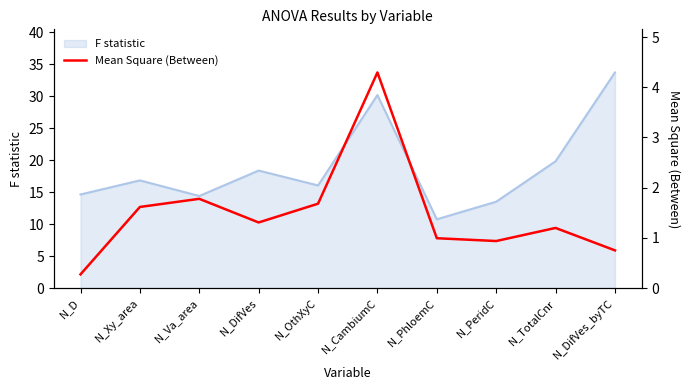

The value at N_PeridC is 1.5. True or false?

False